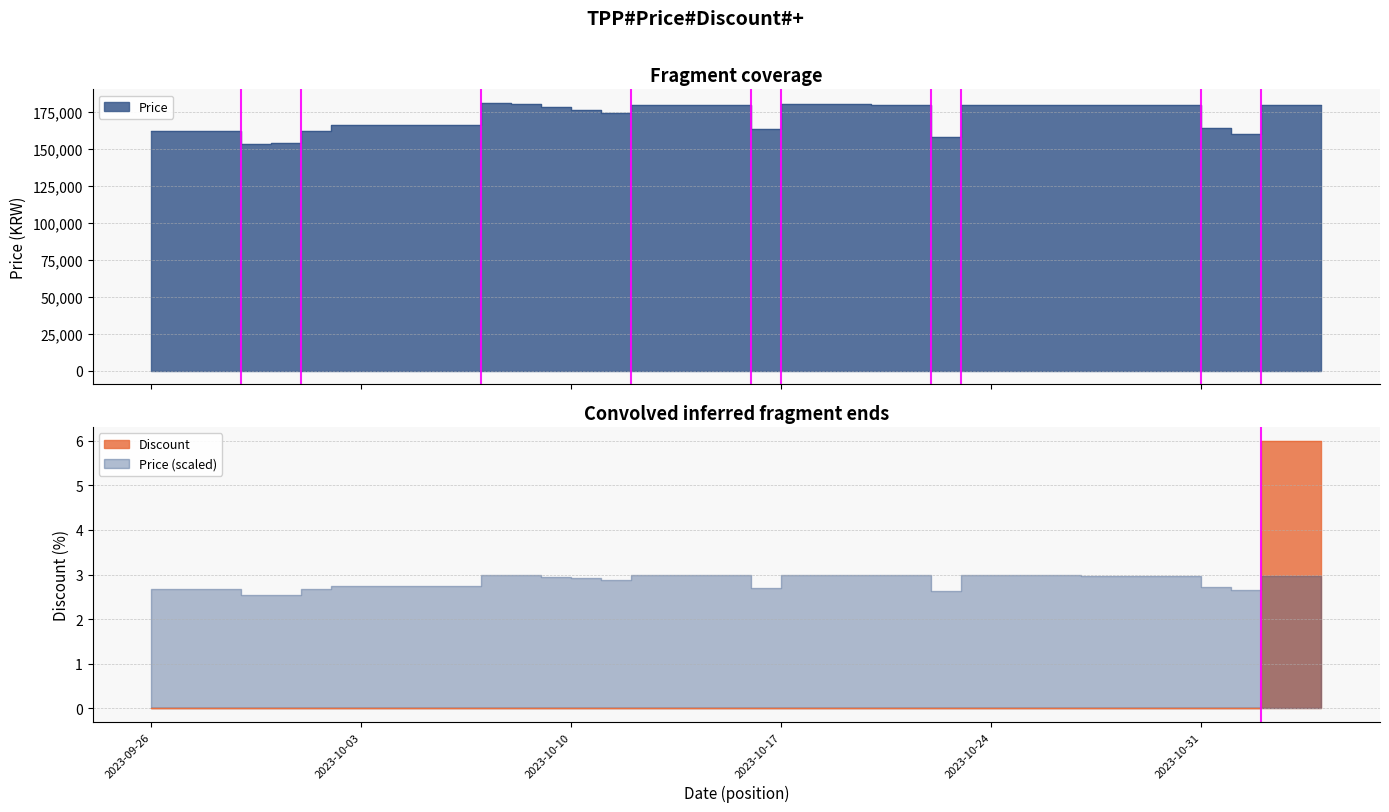

At which label does Price first exceed 179300?

2023-10-07